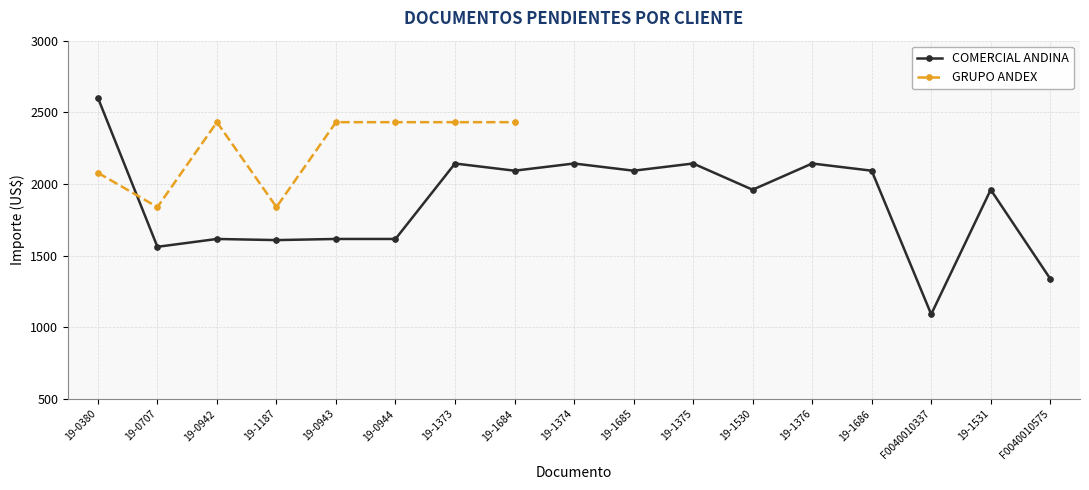

What position from the left is 19-1684?

8